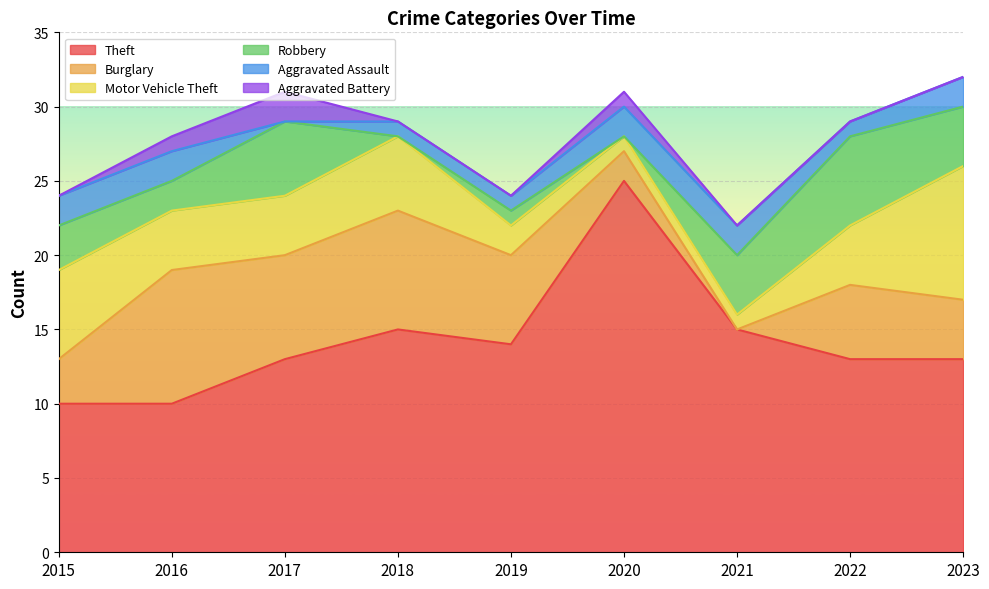

Which series has the largest range (max minus min)?

Theft